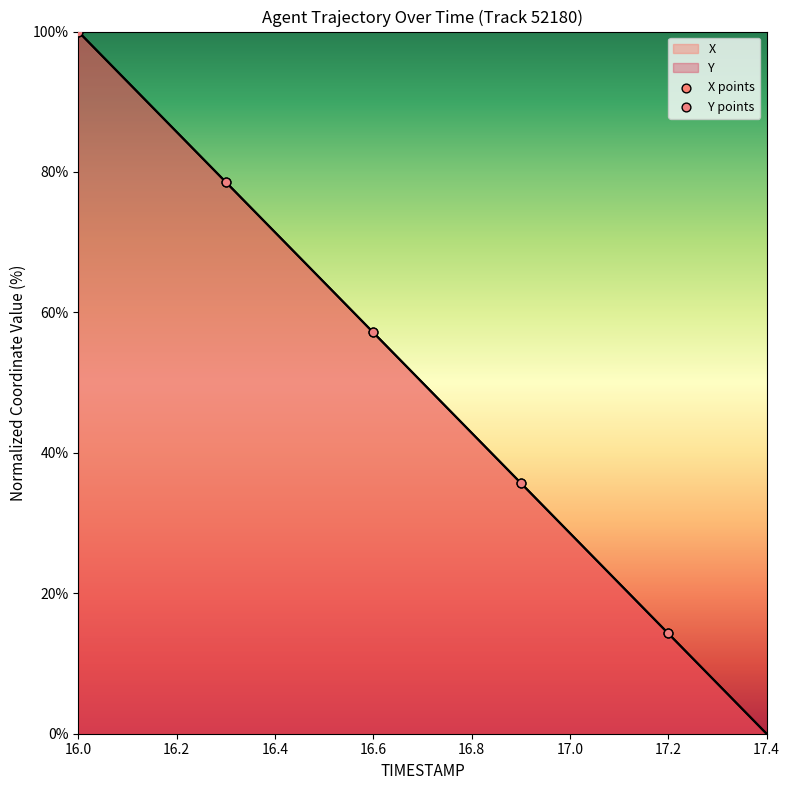

Which series reaches the minimum Y coordinate?

X